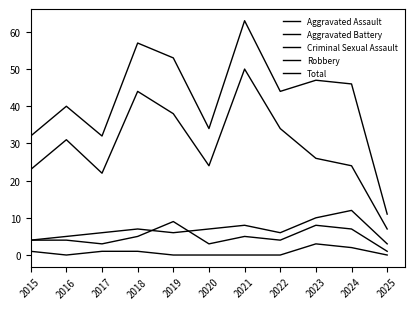

True or false: Aggravated Assault and Criminal Sexual Assault intersect in this chart.

False